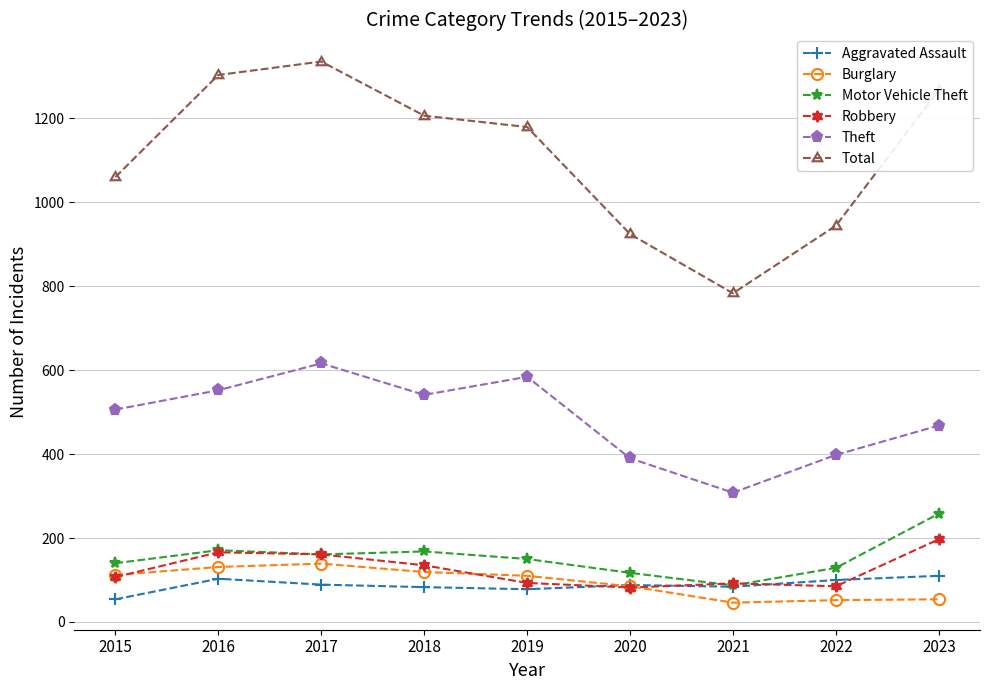

What is the value of the Total point at the 7th from the left?

783